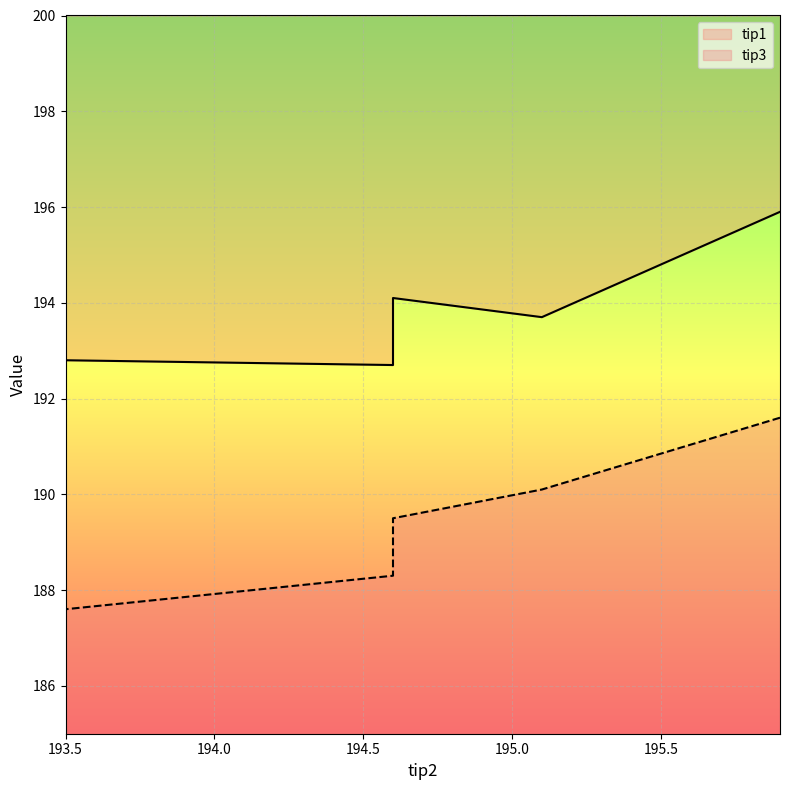

Where is the first local maximum for tip1?

194.6